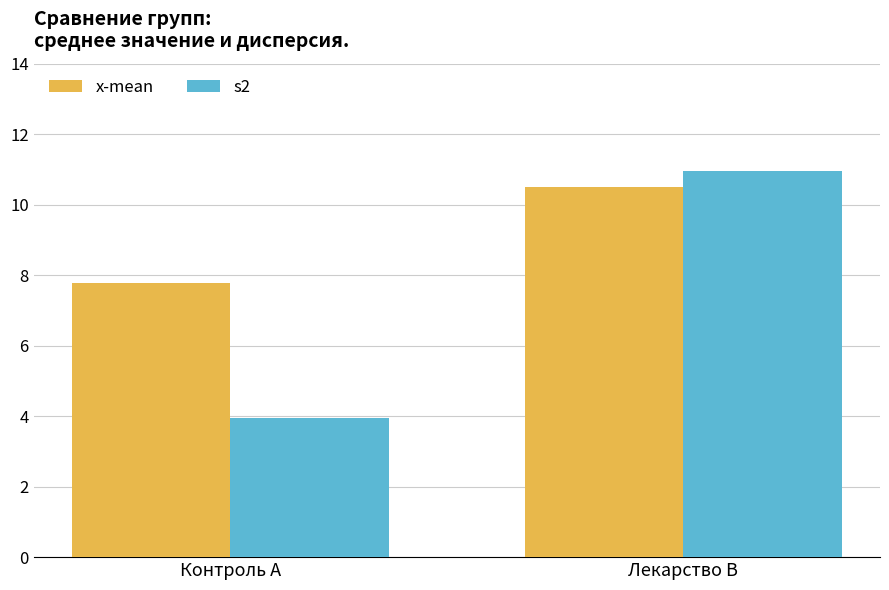

What value does the s2 series have at Контроль А?

3.9